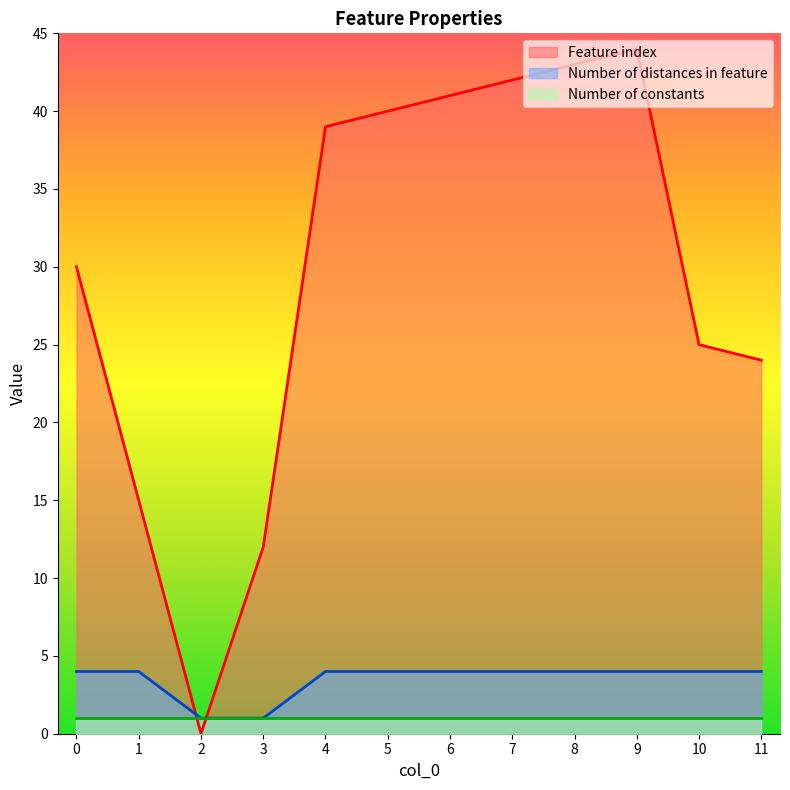

Between 3 and 2, which is larger?

3